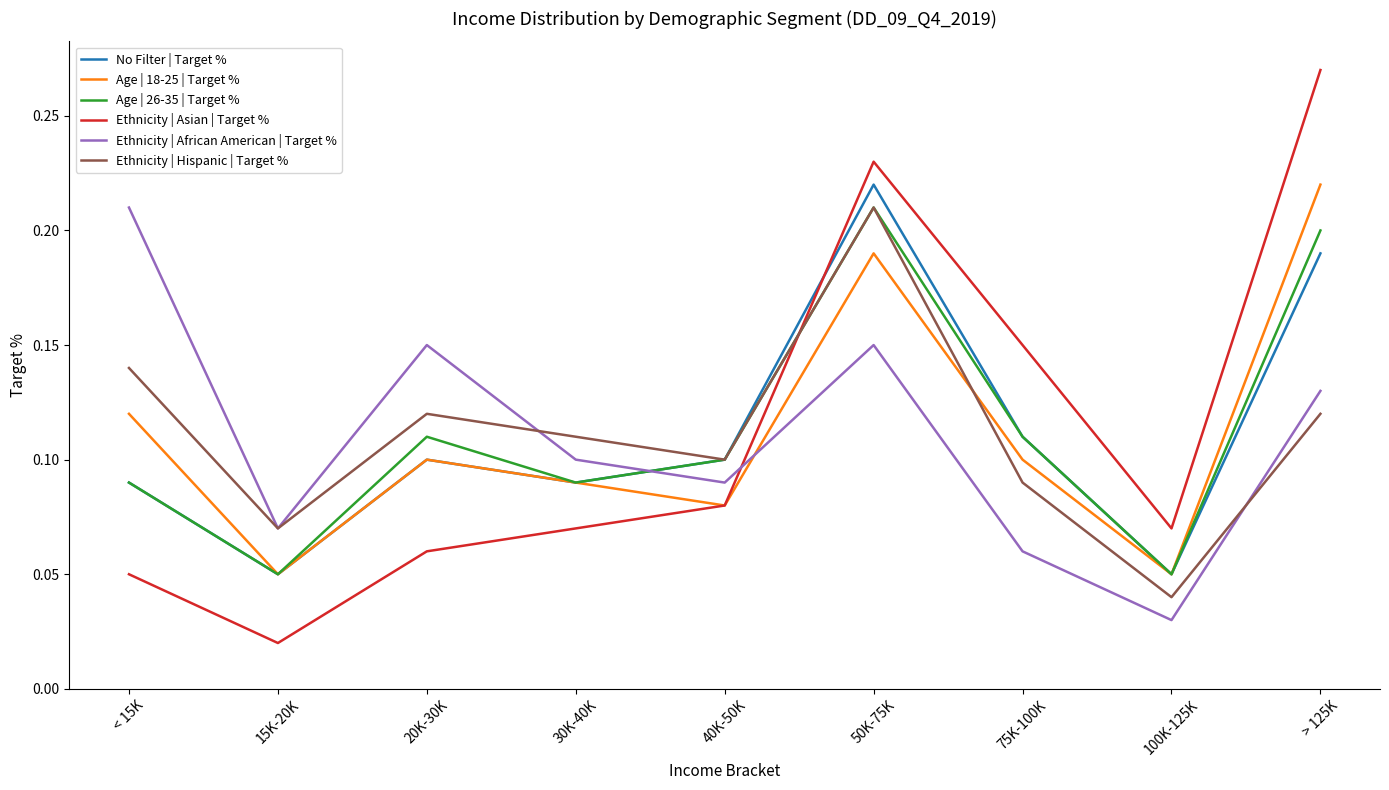

What position from the left is < 15K?

1